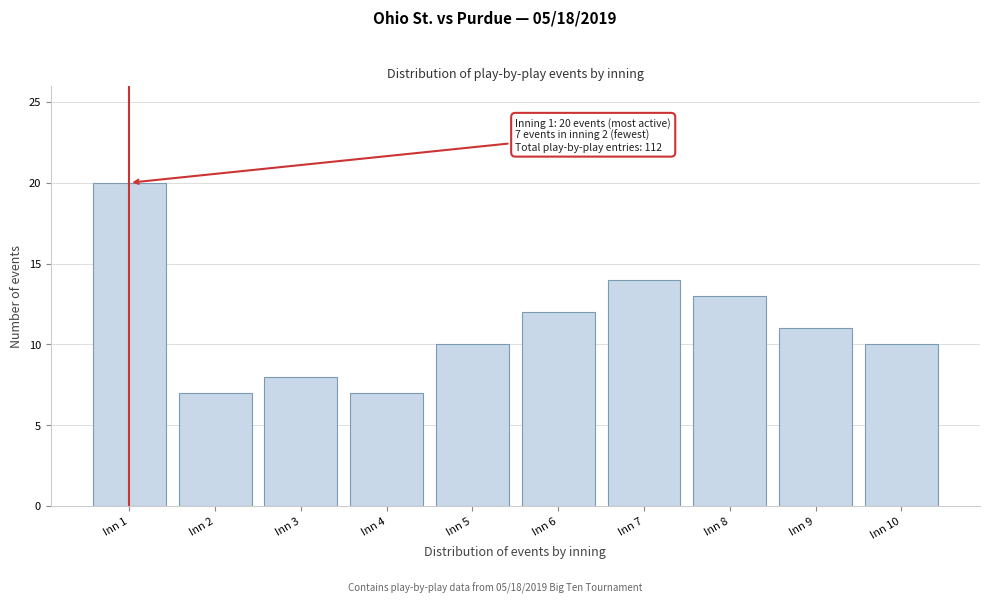

Reading left to right, extract all data points from this chart.

20	7	8	7	10	12	14	13	11	10